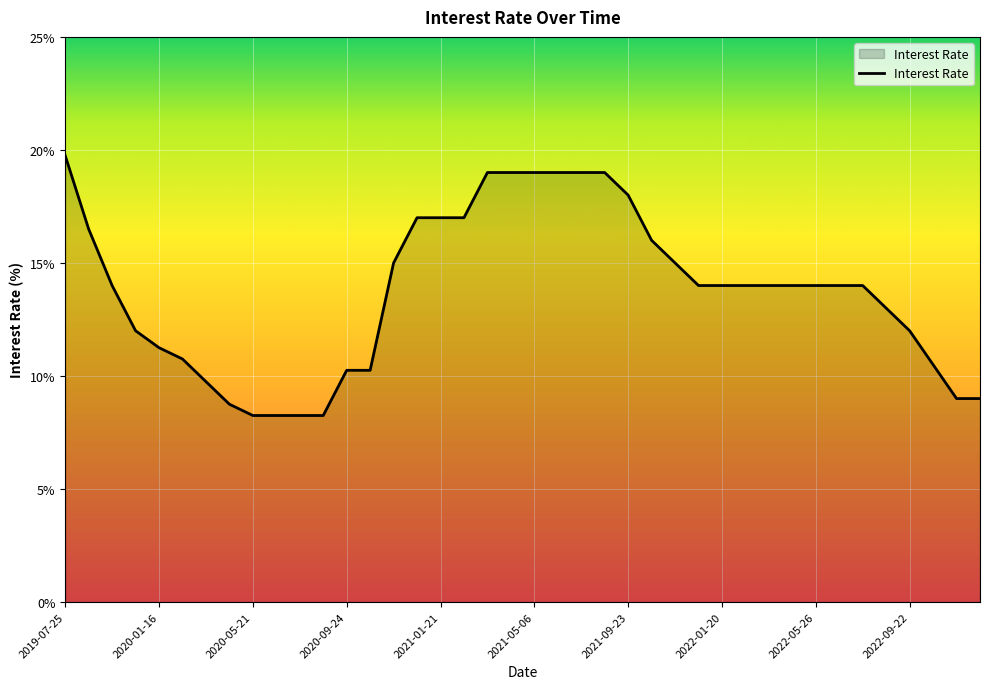

What is the greatest value displayed?

19.8